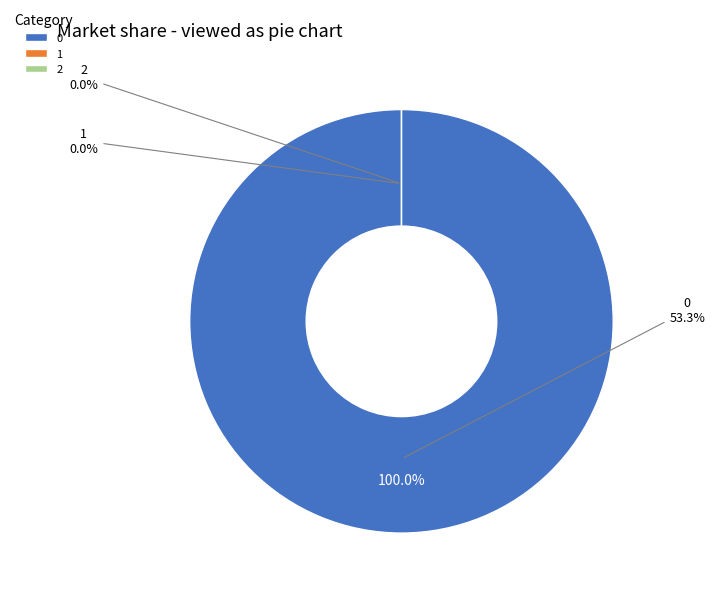

Rank the categories by value from lowest to highest.

1, 2, 0